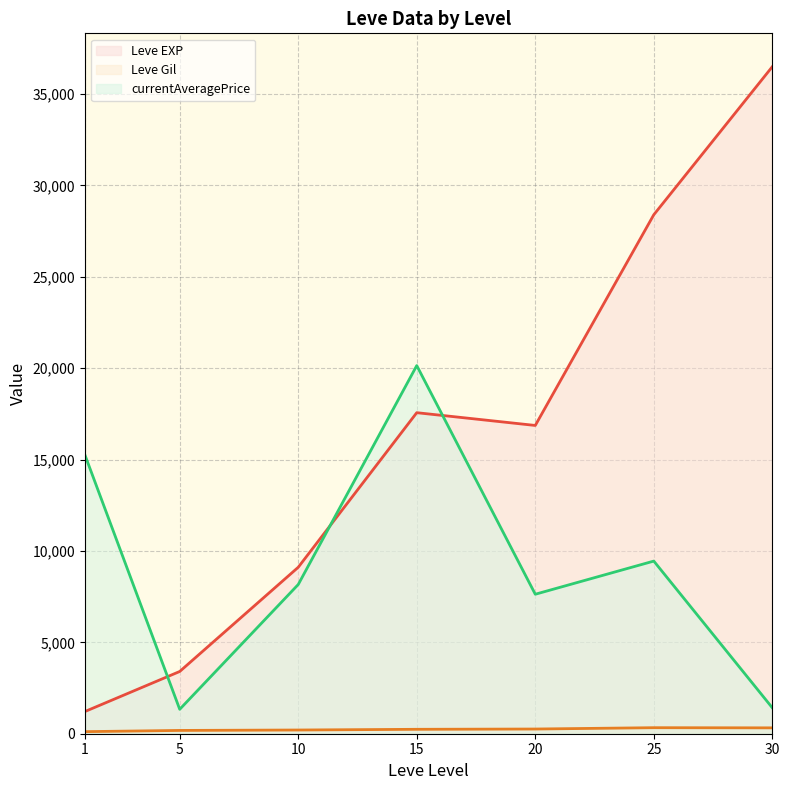

What is the maximum value shown in the chart?

36492.5